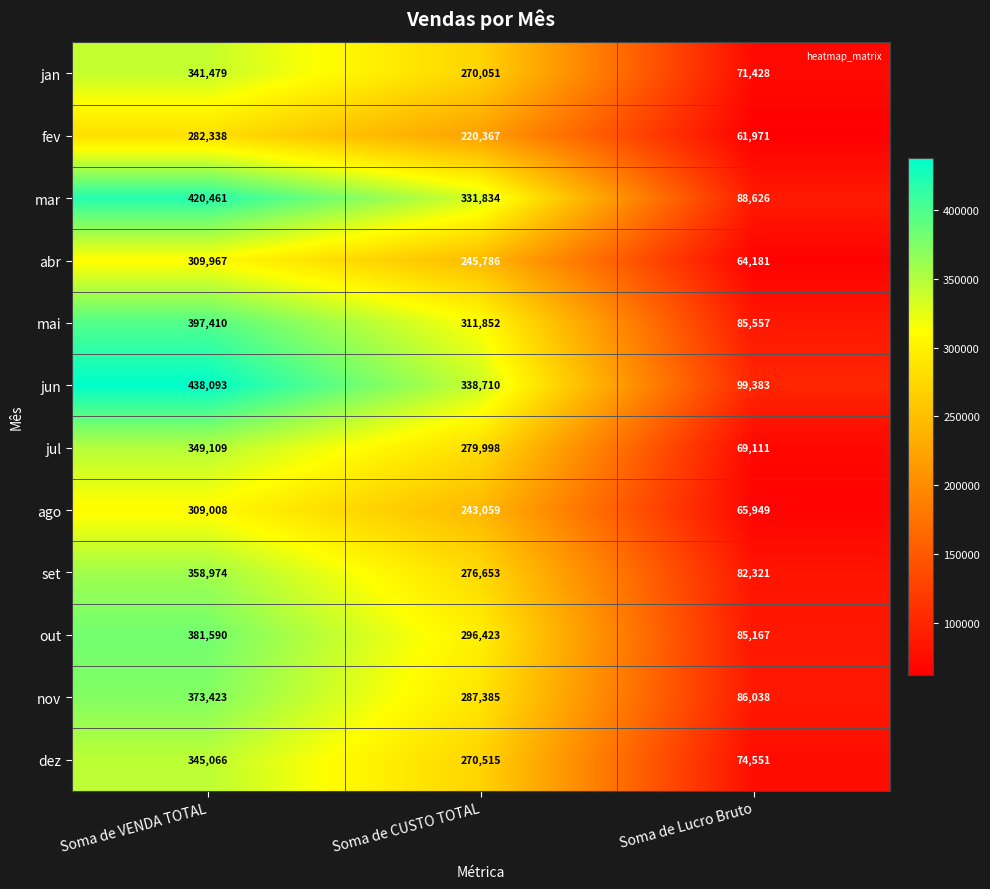

List the series in order of their peak value, lowest first.

fev, ago, abr, jan, dez, jul, set, nov, out, mai, mar, jun